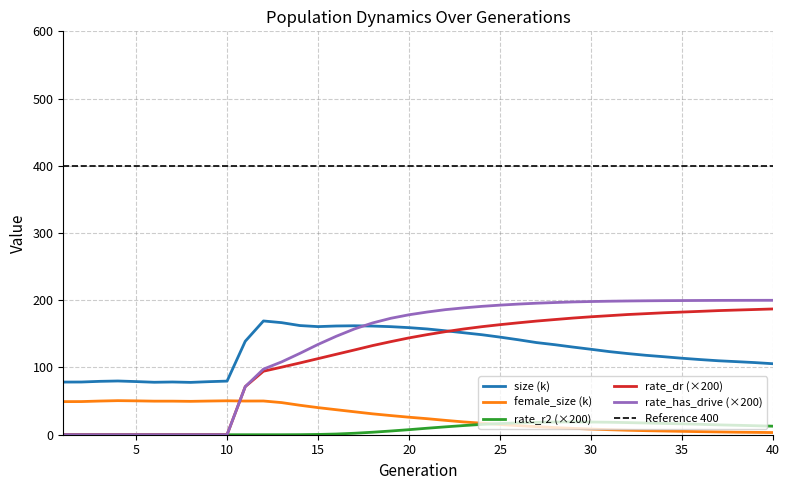

Count the number of data series in this chart.

5